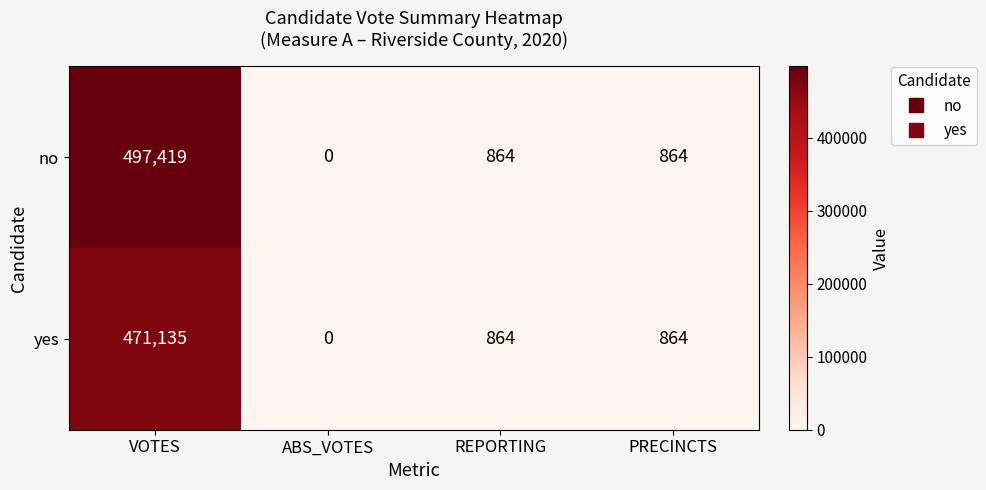

Reading right to left, list all the values displayed in this chart.

no: PRECINCTS=864	REPORTING=864	ABS_VOTES=0	VOTES=497419
yes: PRECINCTS=864	REPORTING=864	ABS_VOTES=0	VOTES=471135